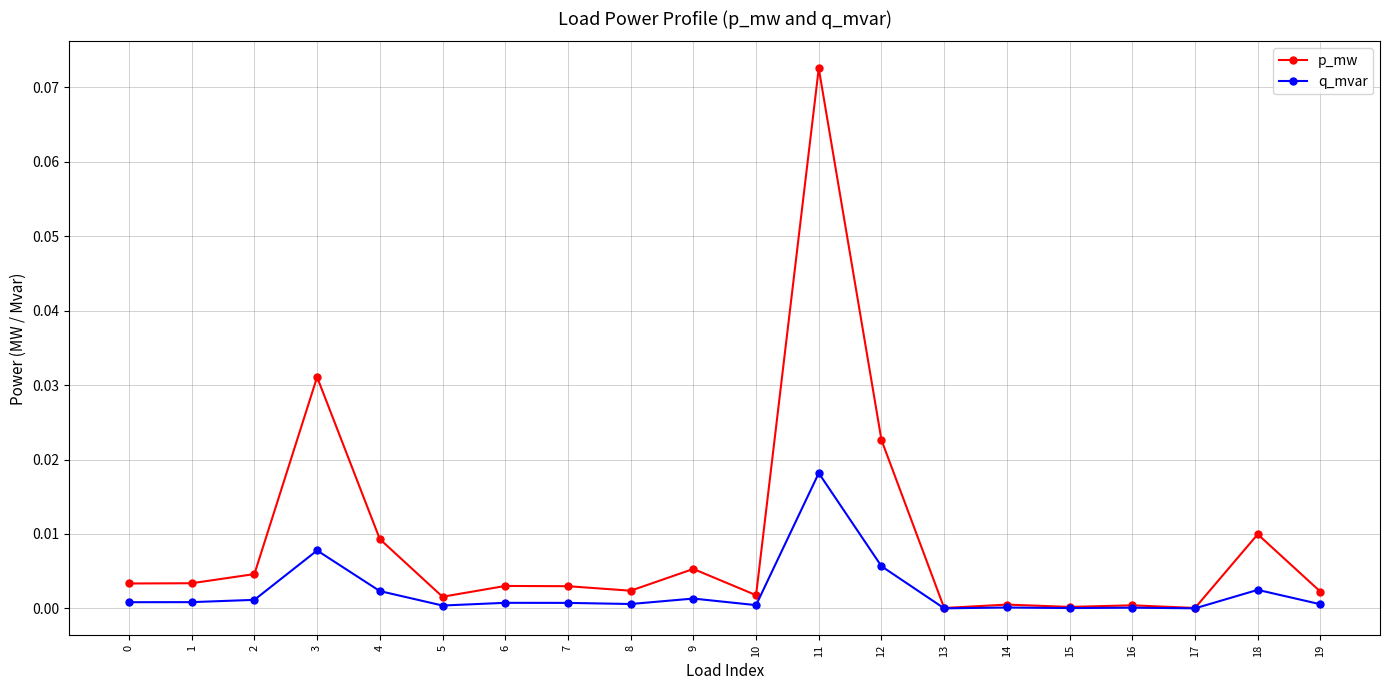

The value of q_mvar at 1 is 0.0. True or false?

True